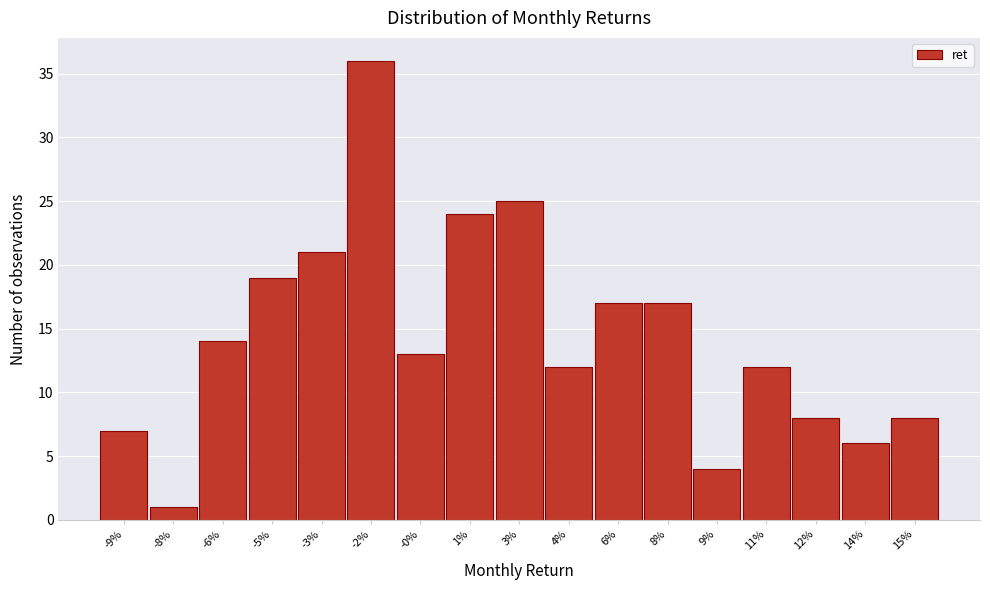

Reading left to right, extract all data points from this chart.

-9%=7	-8%=1	-6%=14	-5%=19	-3%=21	-2%=36	-0%=13	1%=24	3%=25	4%=12	6%=17	8%=17	9%=4	11%=12	12%=8	14%=6	15%=8